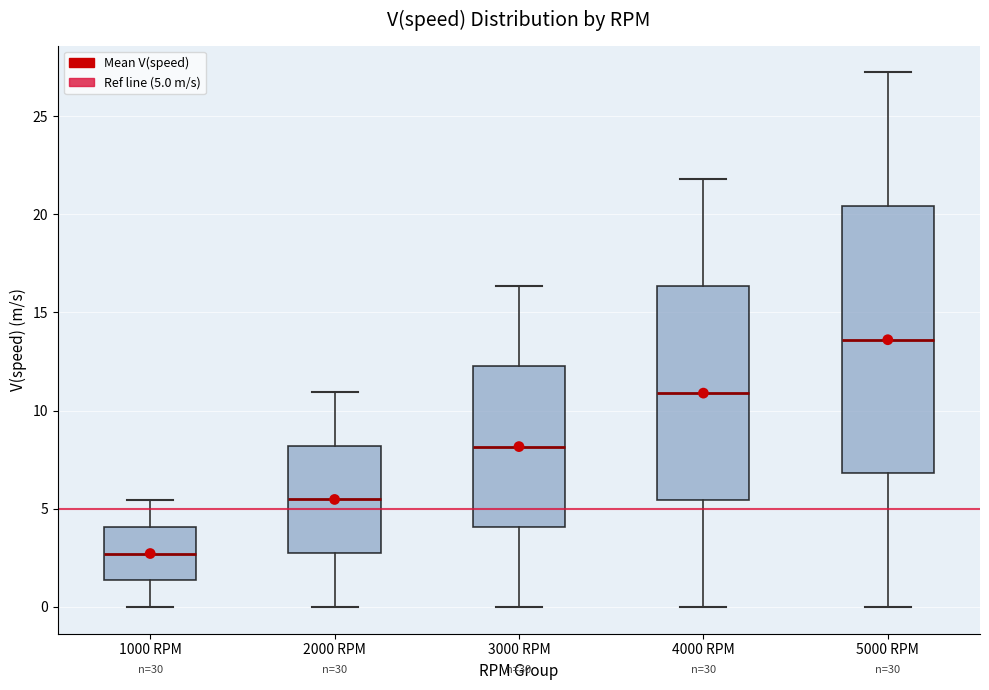

Reading left to right, read every box against the y-axis: the position of its median line, the range the box covers, and the ends of its whiskers. The values are not printed on the chart, so give them approximately, as read against the axis.

1000 RPM: median 2.5, box 1.5 to 4.0, whiskers 0.0 to 5.5
2000 RPM: median 5.5, box 2.5 to 8.0, whiskers 0.0 to 11.0
3000 RPM: median 8.0, box 4.0 to 12.5, whiskers 0.0 to 16.5
4000 RPM: median 11.0, box 5.5 to 16.5, whiskers 0.0 to 22.0
5000 RPM: median 13.5, box 7.0 to 20.5, whiskers 0.0 to 27.0